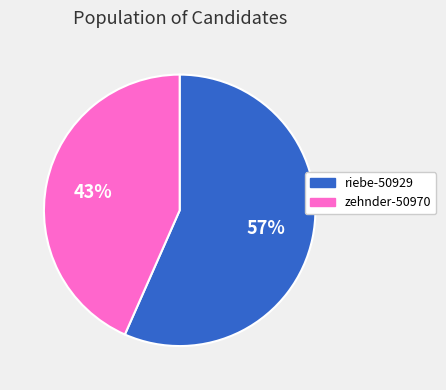

To the nearest percent, what percentage of the pie is zehnder-50970?

43%